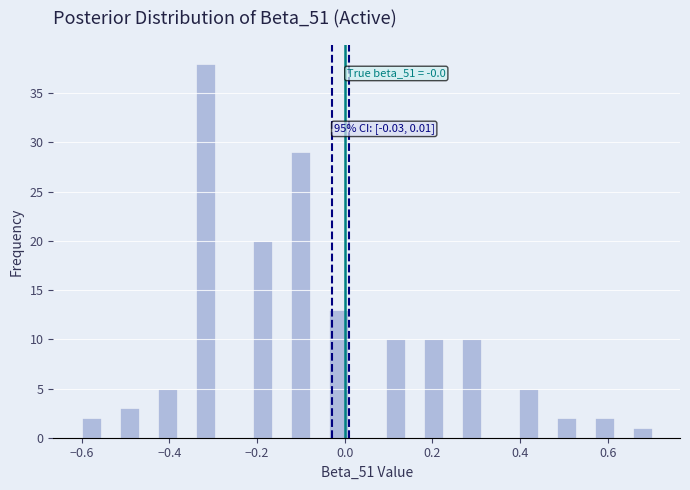

Read against the x-axis, roughly where is the centre of the tallest bar?

-0.32